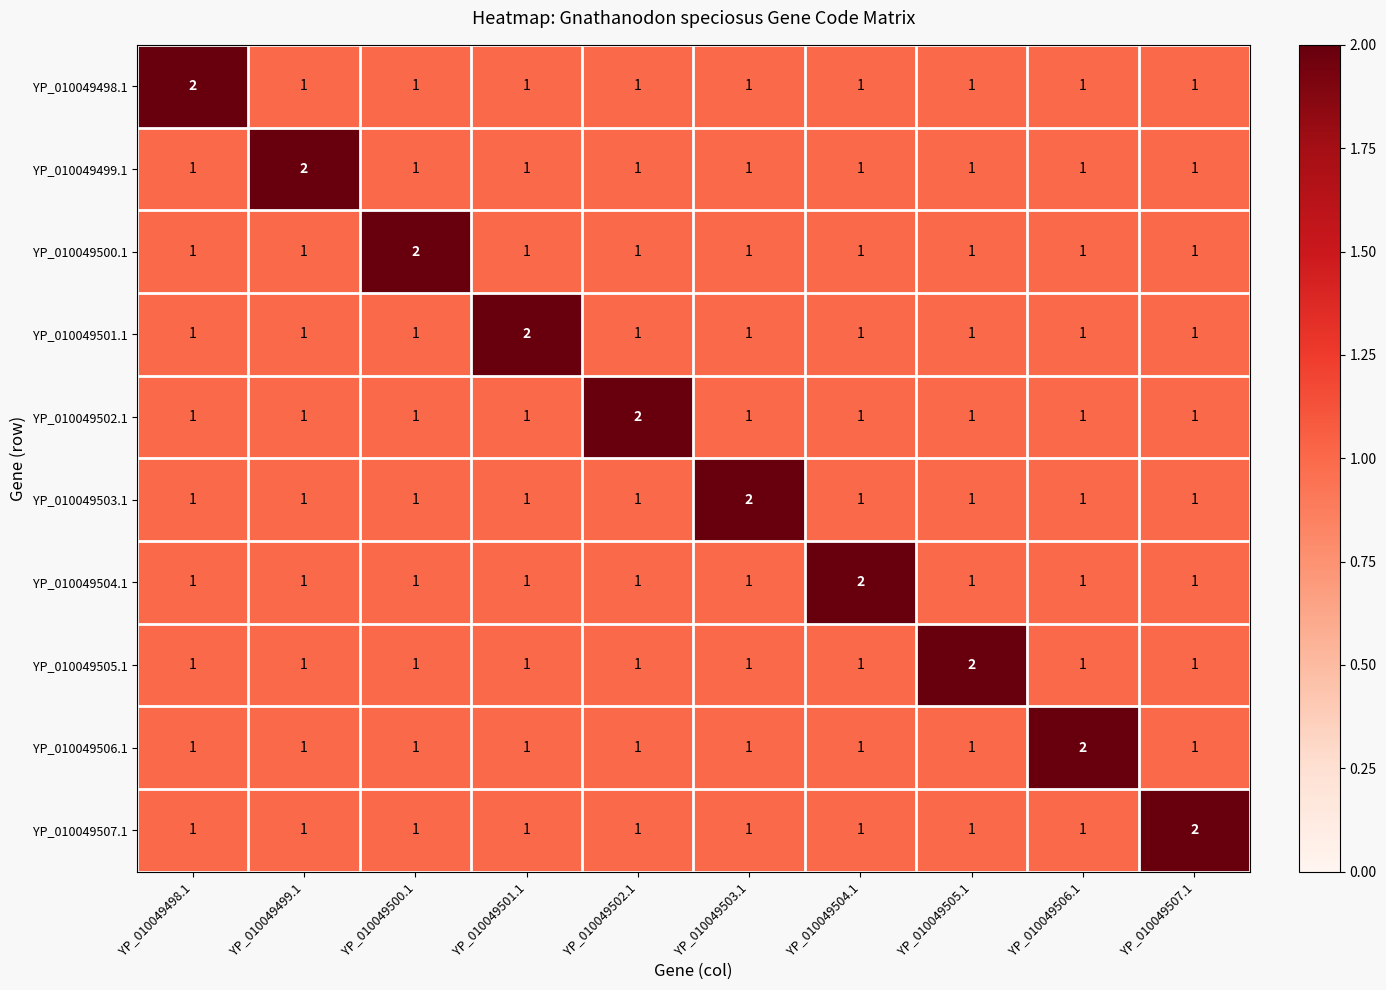

How many YP_010049504.1 values are between 1 and 2?

10